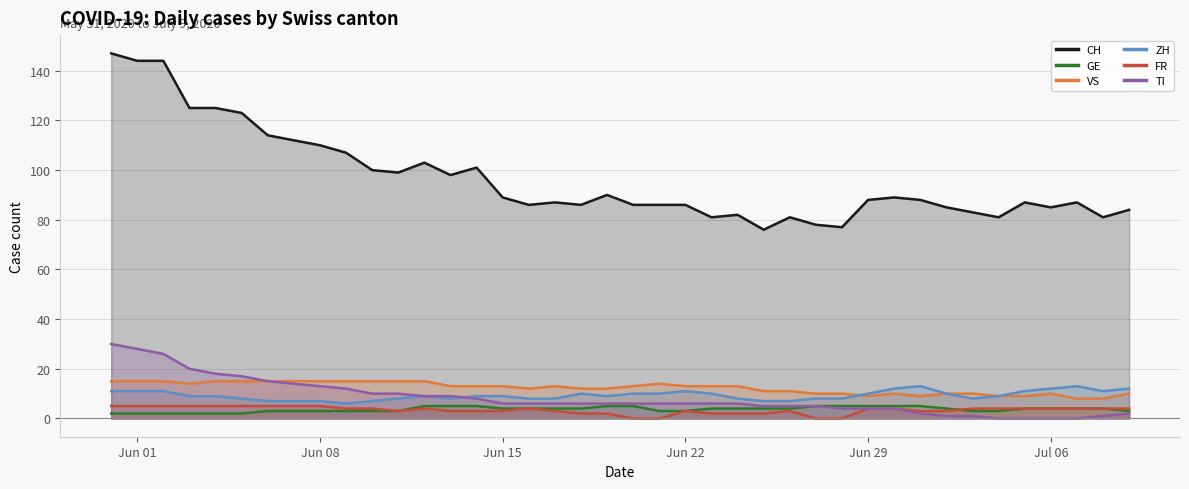

Reading left to right, transcribe all the data shown in this chart.

CH: 147	144	144	125	125	123	114	112	110	107	100	99	103	98	101	89	86	87	86	90	86	86	86	81	82	76	81	78	77	88	89	88	85	83	81	87	85	87	81	84
GE: 2	2	2	2	2	2	3	3	3	3	3	3	5	5	5	4	4	4	4	5	5	3	3	4	4	4	4	5	5	5	5	5	4	3	3	4	4	4	4	3
VS: 15	15	15	14	15	15	15	15	15	15	15	15	15	13	13	13	12	13	12	12	13	14	13	13	13	11	11	10	10	9	10	9	10	10	9	9	10	8	8	10
ZH: 11	11	11	9	9	8	7	7	7	6	7	8	9	8	9	9	8	8	10	9	10	10	11	10	8	7	7	8	8	10	12	13	10	8	9	11	12	13	11	12
FR: 5	5	5	5	5	5	5	5	5	4	4	3	4	3	3	3	4	3	2	2	0	0	3	2	2	2	3	0	0	4	4	3	3	4	4	4	4	4	4	4
TI: 30	28	26	20	18	17	15	14	13	12	10	10	9	9	8	6	6	6	6	6	6	6	6	6	6	5	5	5	4	4	4	2	1	1	0	0	0	0	1	2